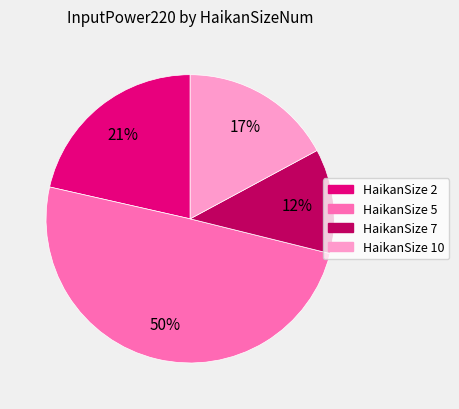

Count the number of slices in the pie.

4